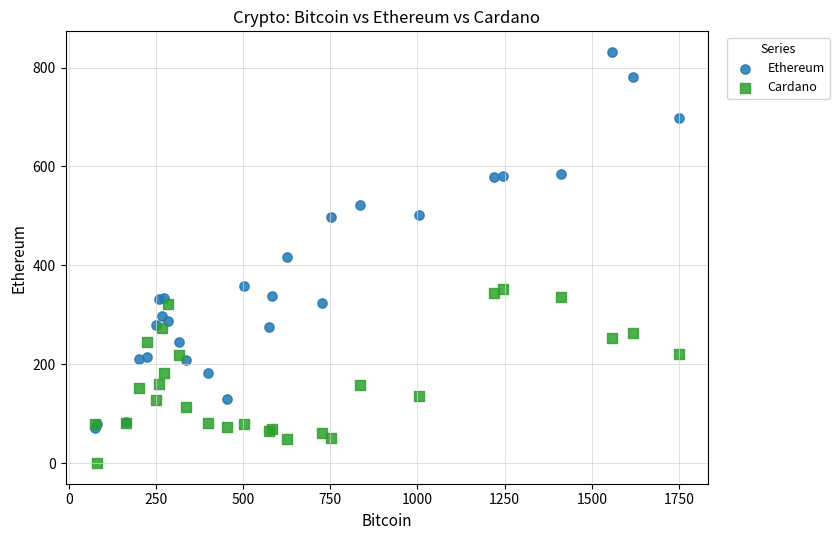

Which series has the widest spread of Y values?

Ethereum